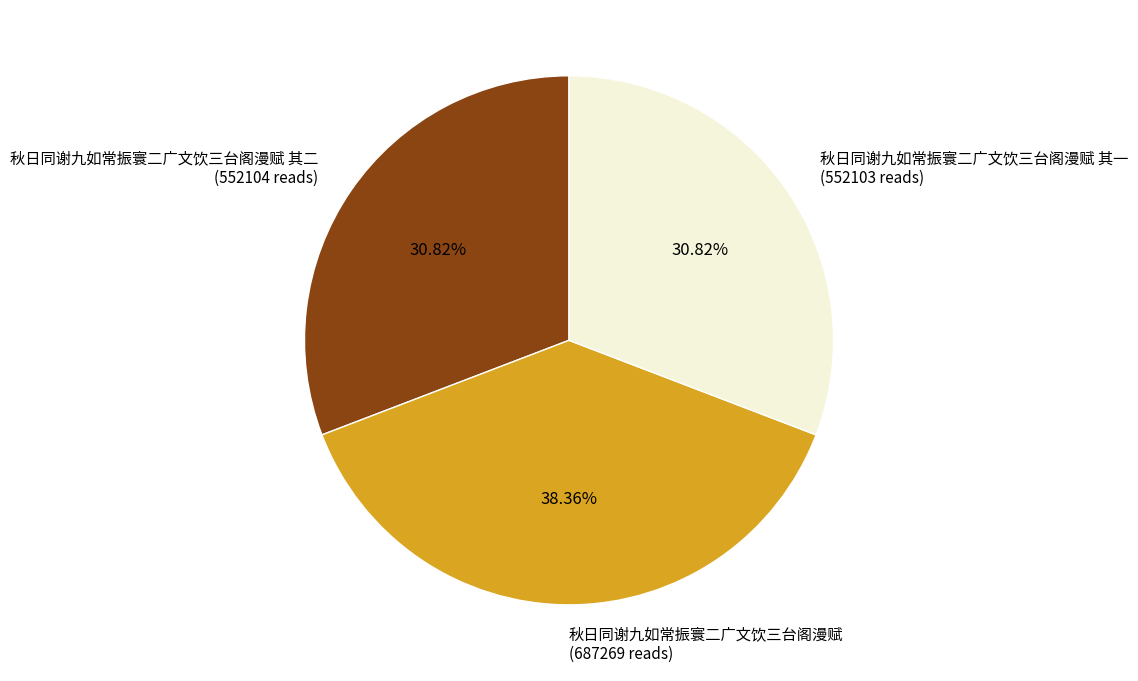

Which has a higher value, 秋日同谢九如常振寰二广文饮三台阁漫赋 其一 (552103 reads) or 秋日同谢九如常振寰二广文饮三台阁漫赋 (687269 reads)?

秋日同谢九如常振寰二广文饮三台阁漫赋 (687269 reads)